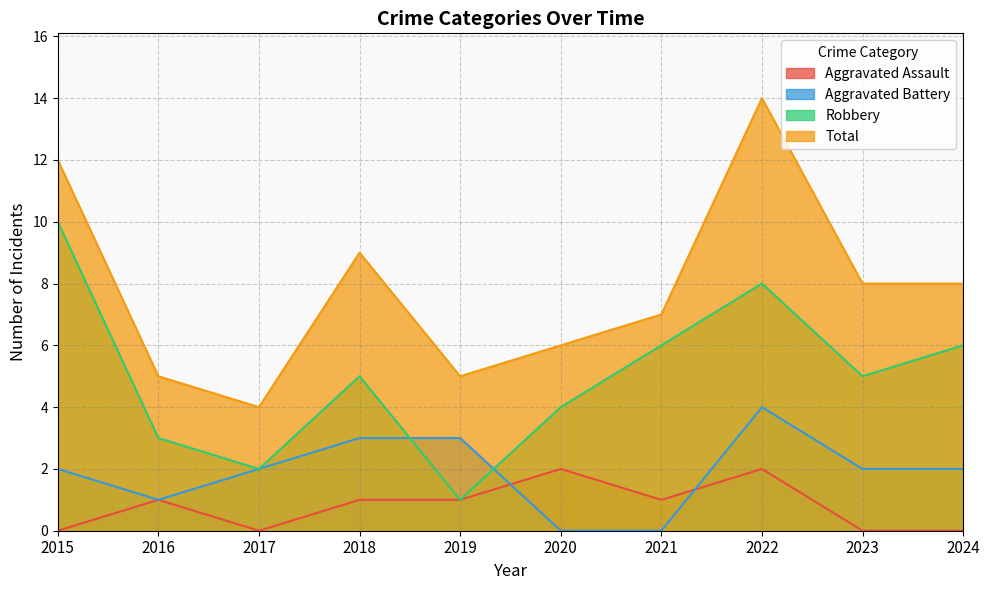

The value of Robbery at 2021 is 6. True or false?

True